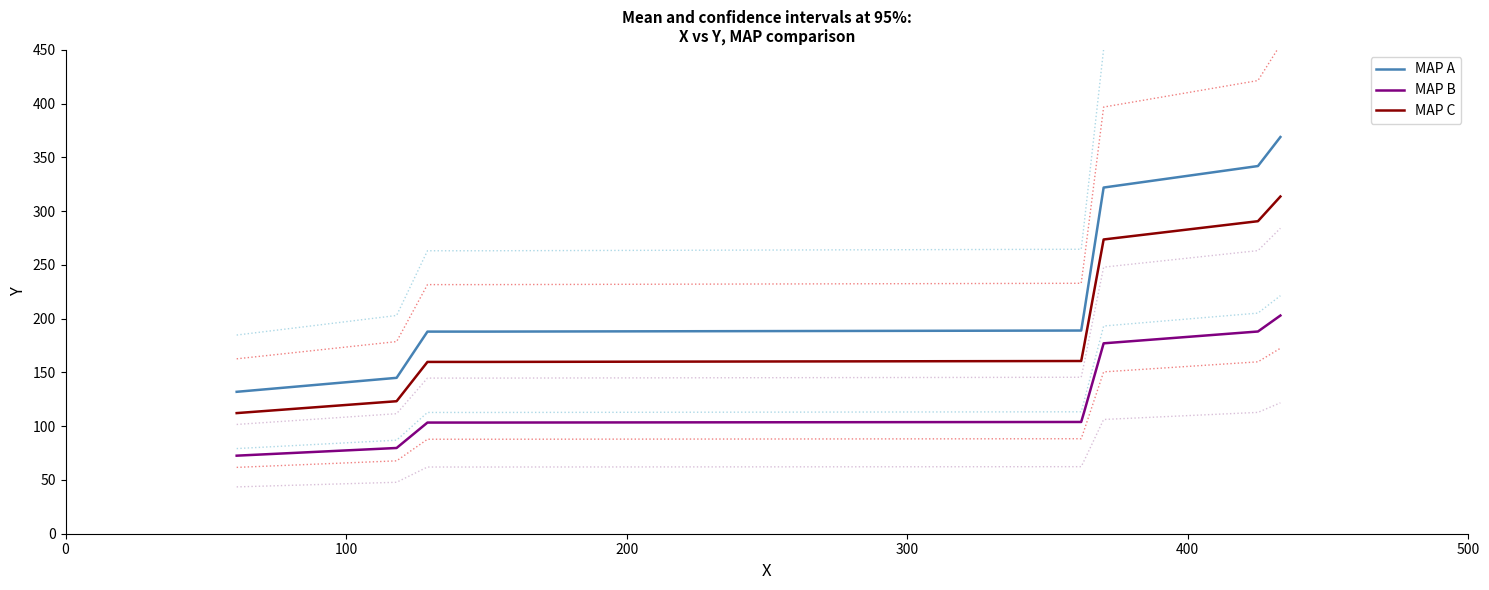

List the series in order of their peak value, lowest first.

MAP B, MAP C, MAP A